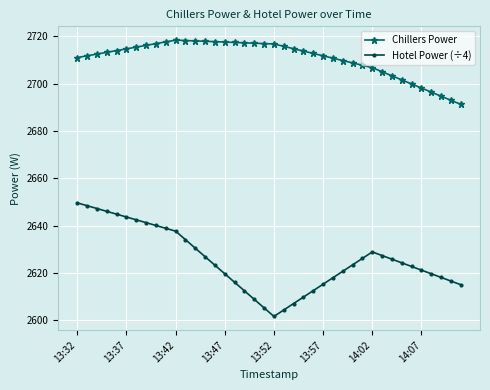

What is the maximum value shown in the chart?

2718.5